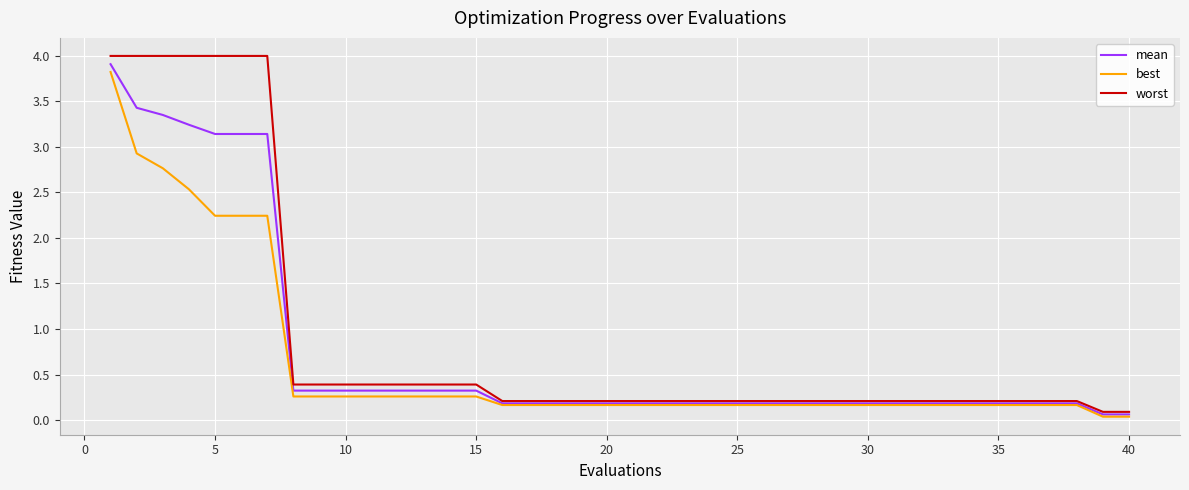

What is the greatest value displayed?

4.0